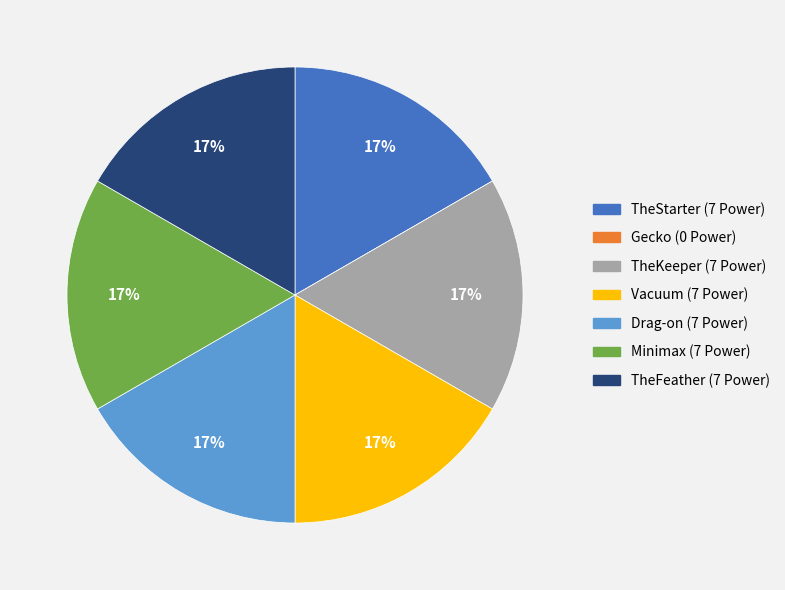

To the nearest percent, what portion does TheStarter represent?

17%